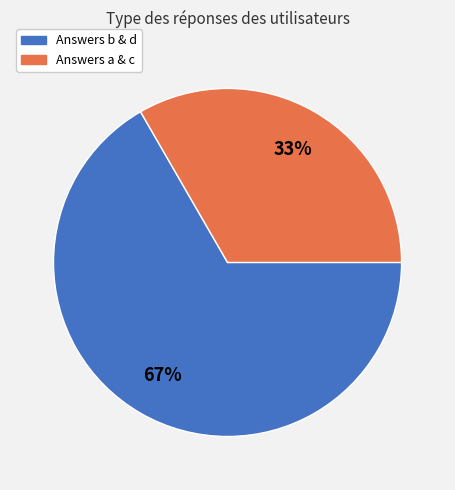

Is there a majority slice in this chart?

Yes